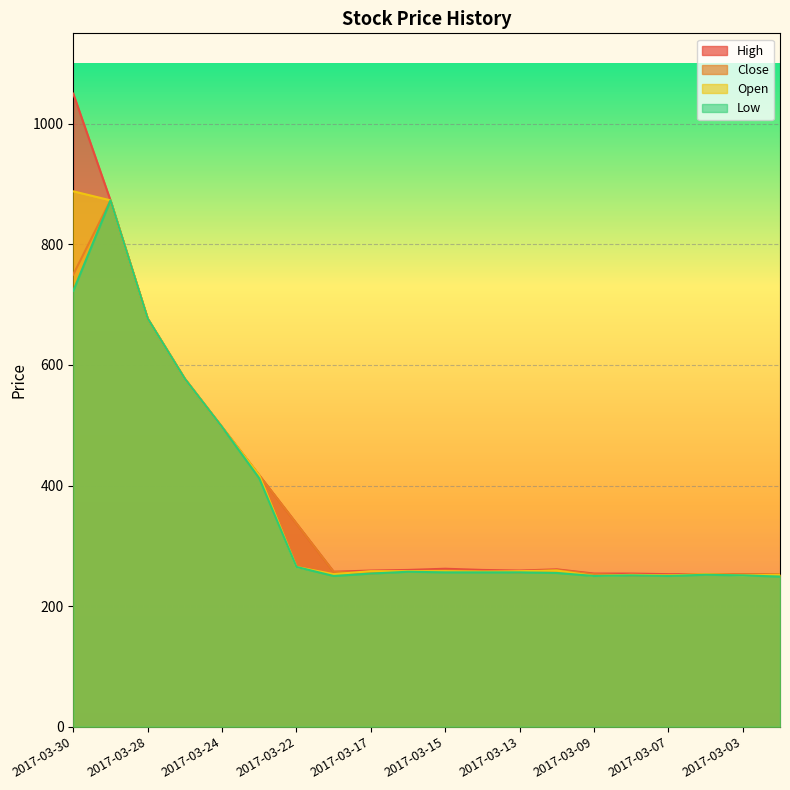

At which category does the chart reach its peak across all series?

2017-03-30